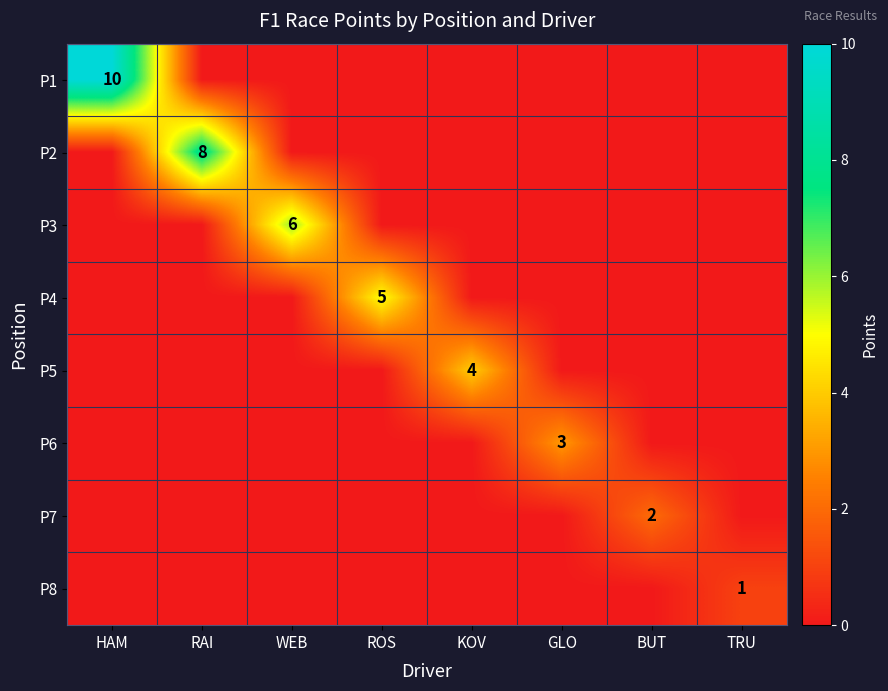

The value of P5 at BUT is 0. True or false?

True